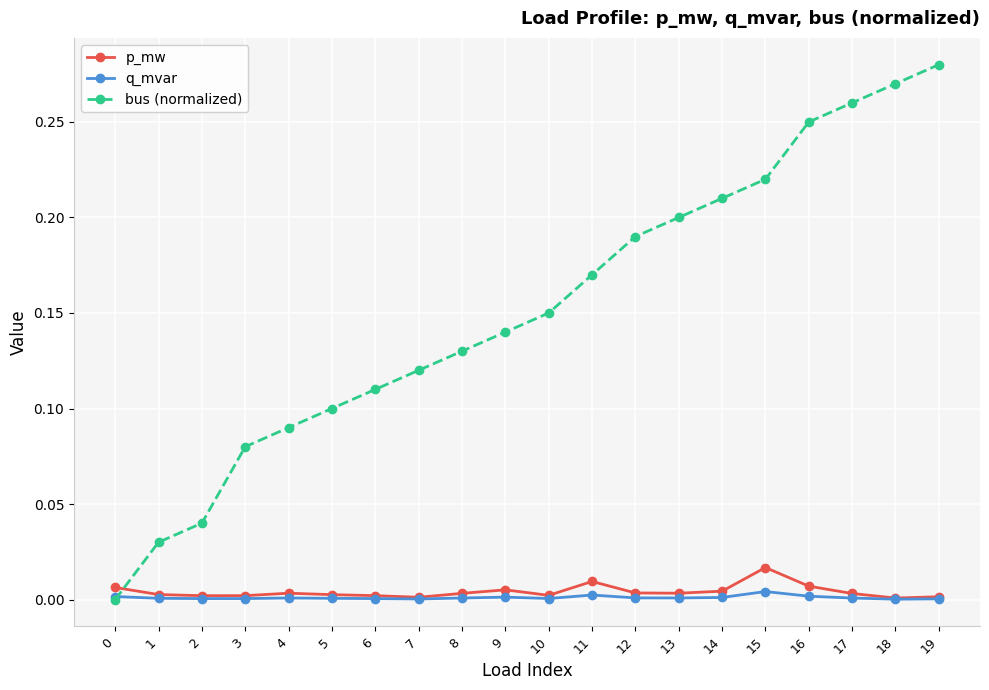

Which series changed the most between 1 and 18?

bus (normalized)